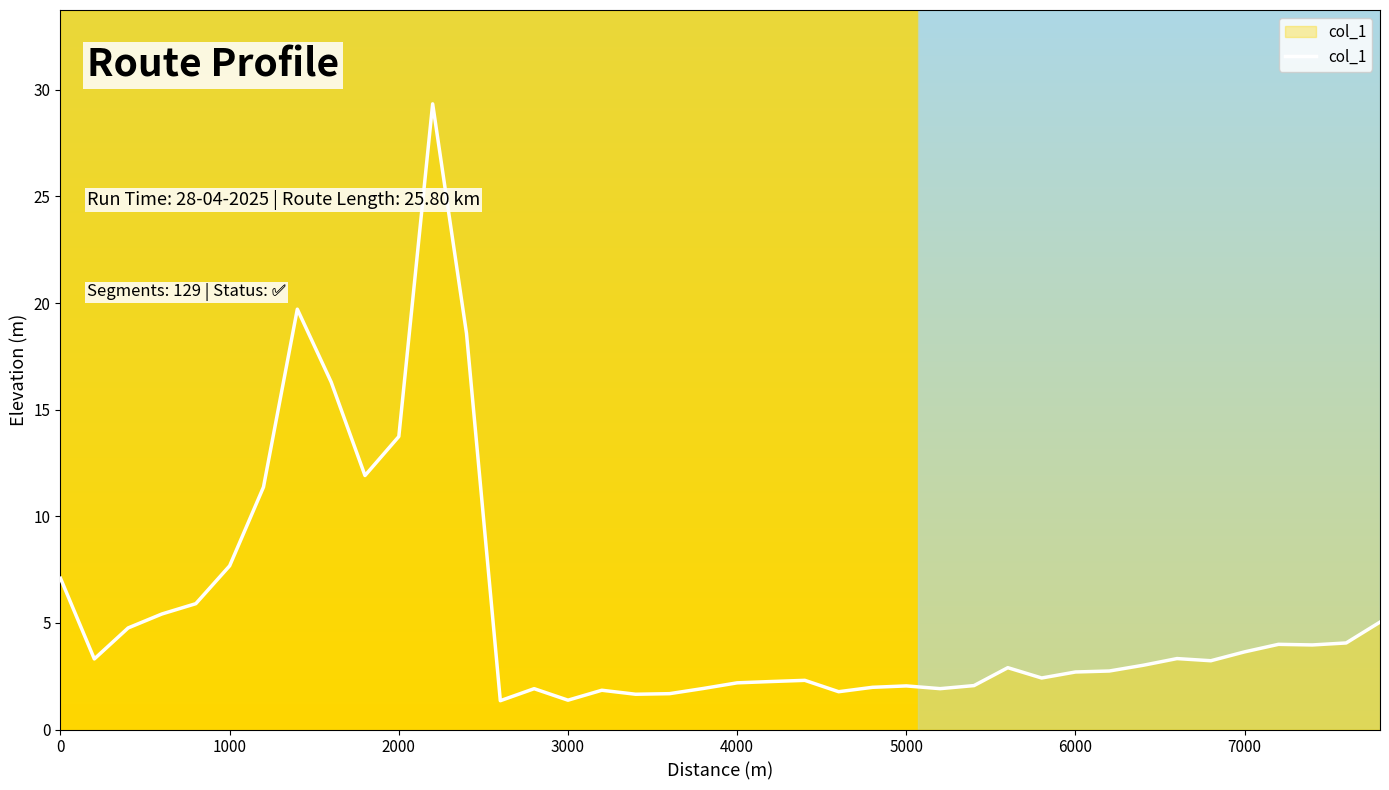

What is the greatest value displayed?

29.3